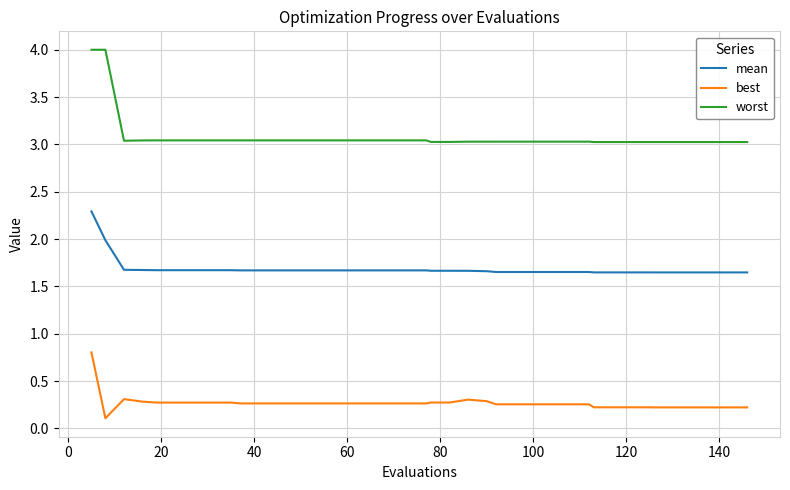

Which series has the widest spread of values?

worst